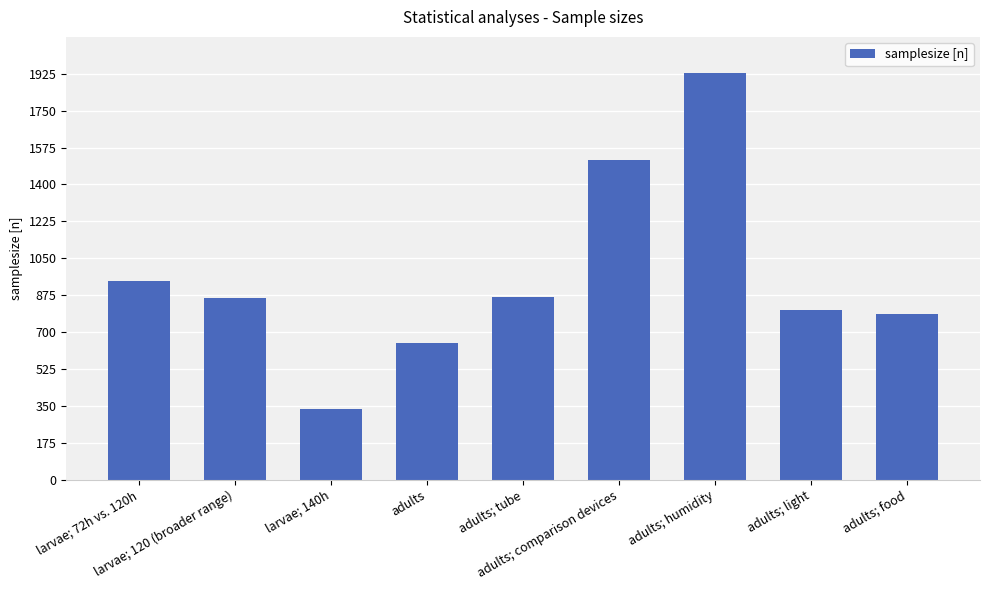

What value does the data have at adults; humidity?

1929